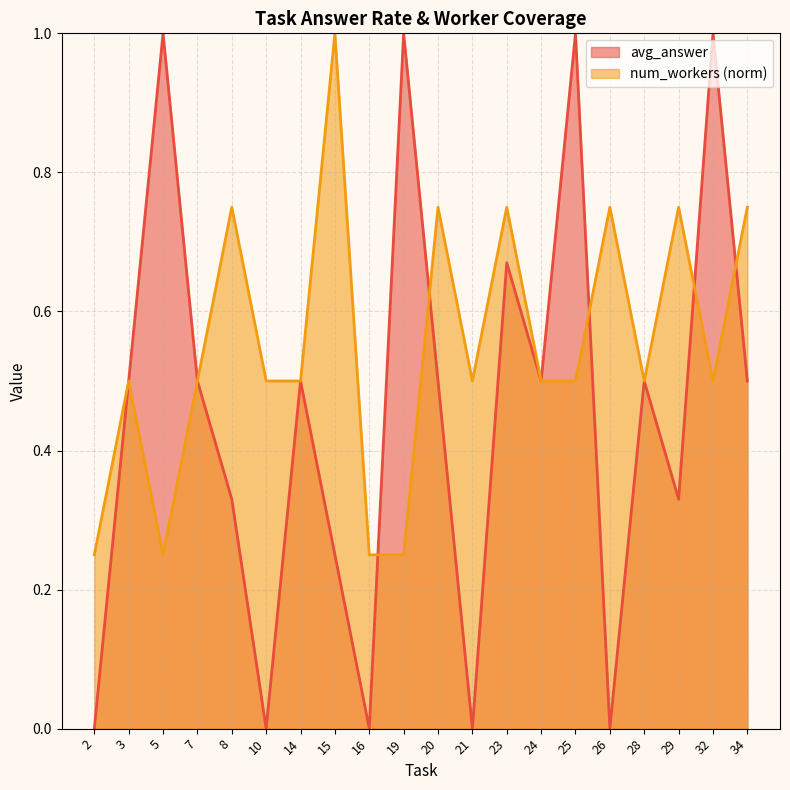

What is the difference between the maximum and minimum values in the num_workers series?

0.8